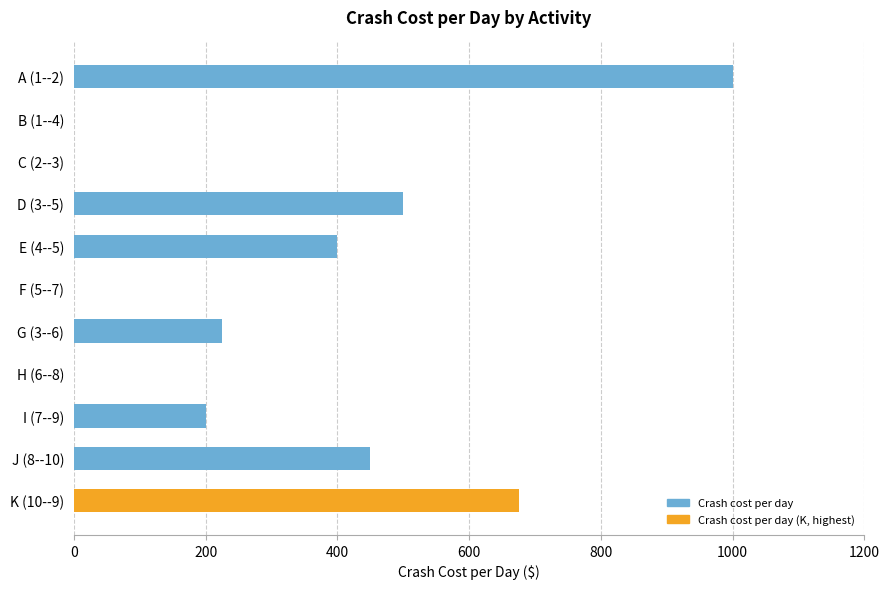

What is the average value?

314